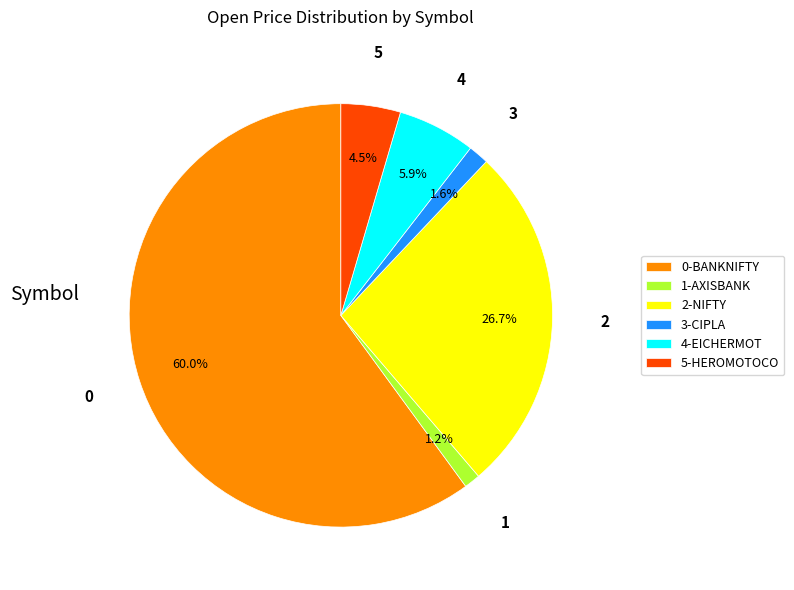

Does 5-HEROMOTOCO account for over 50% of the chart?

No